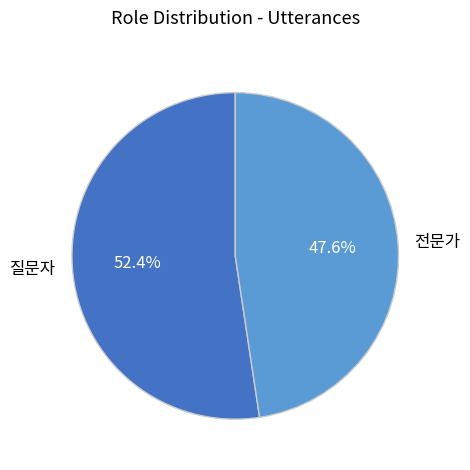

Does 전문가 account for over 50% of the chart?

No